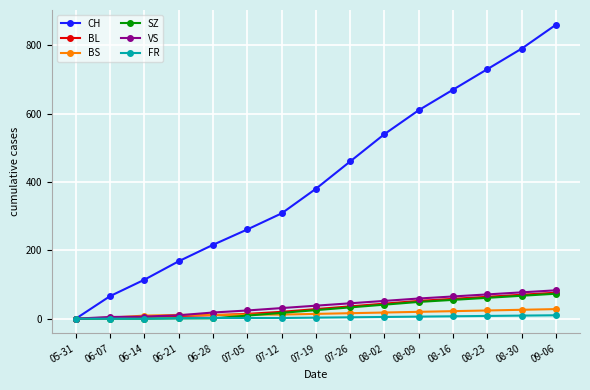

What is the highest value of the VS series?

83